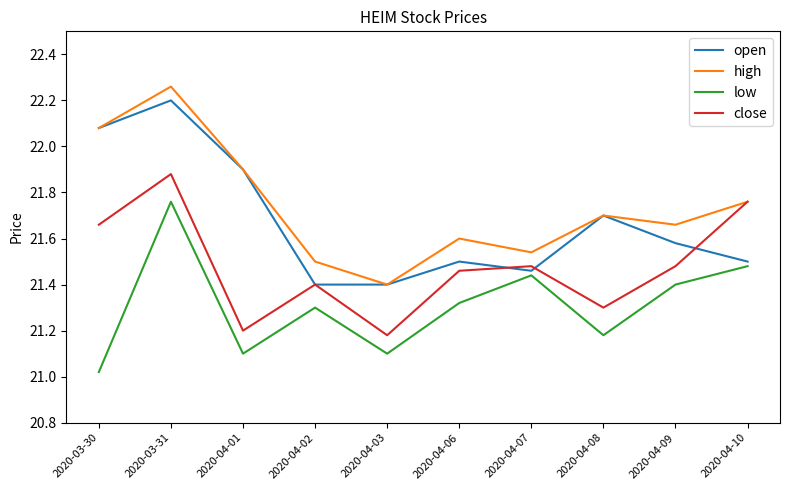

True or false: high and low cross at least once.

False